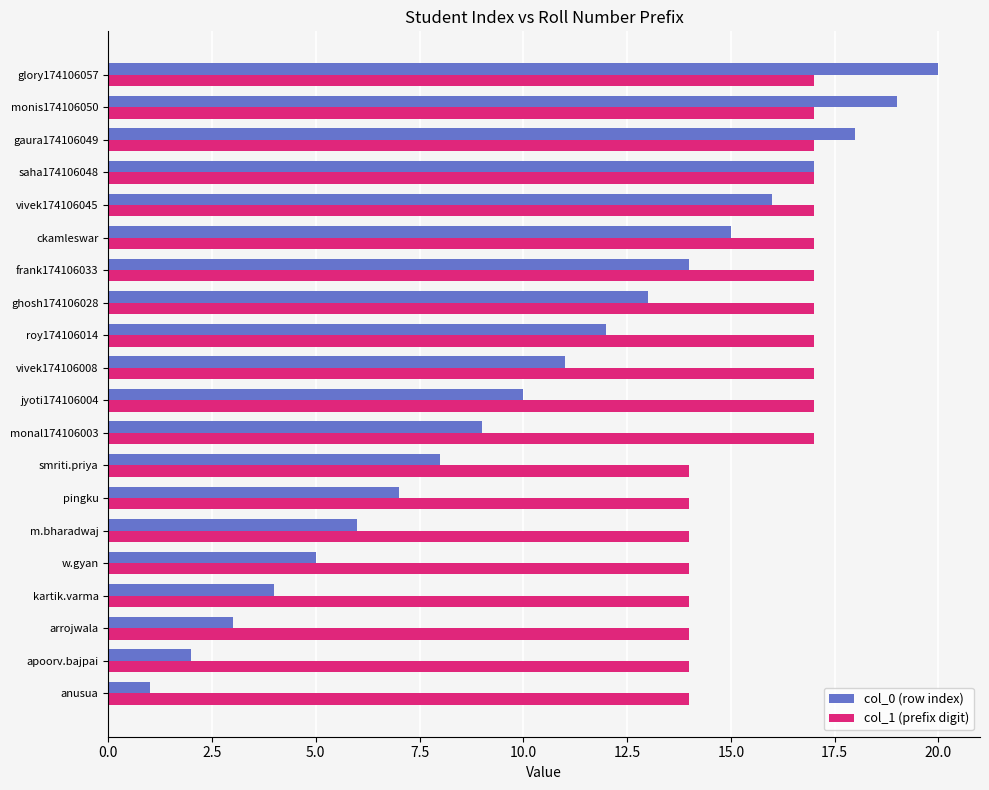

Rank the series by their maximum value, from highest to lowest.

col_0 (row index), col_1 (prefix digit)